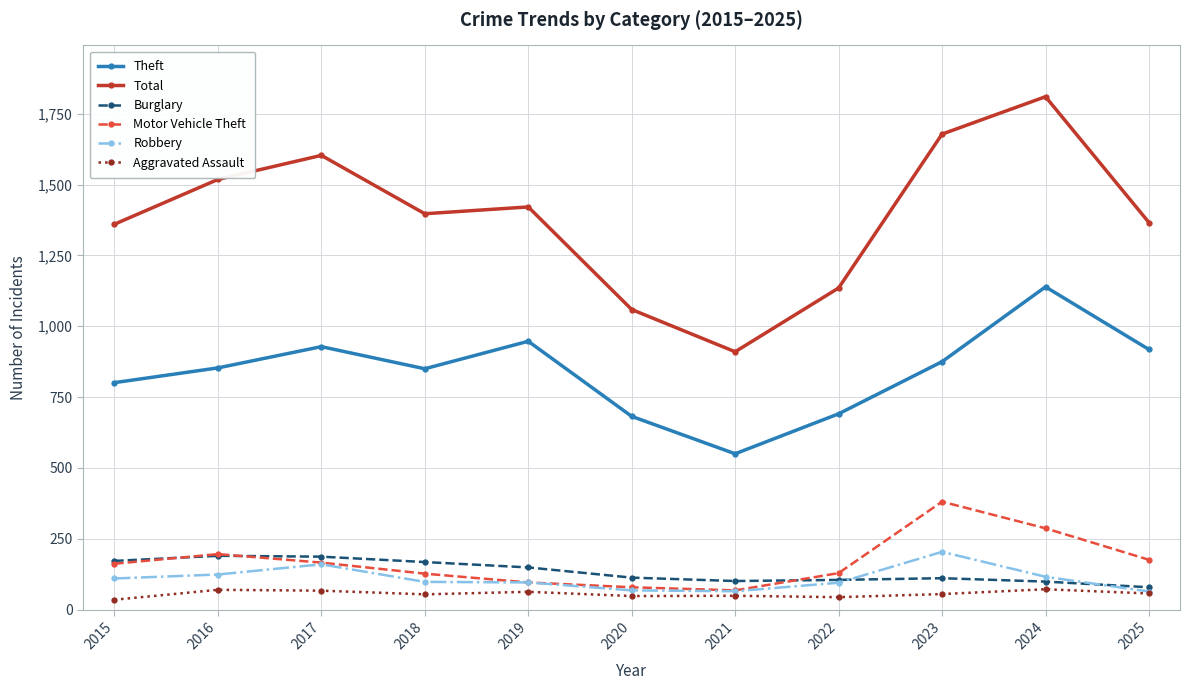

How many categories are shown in the chart?

11